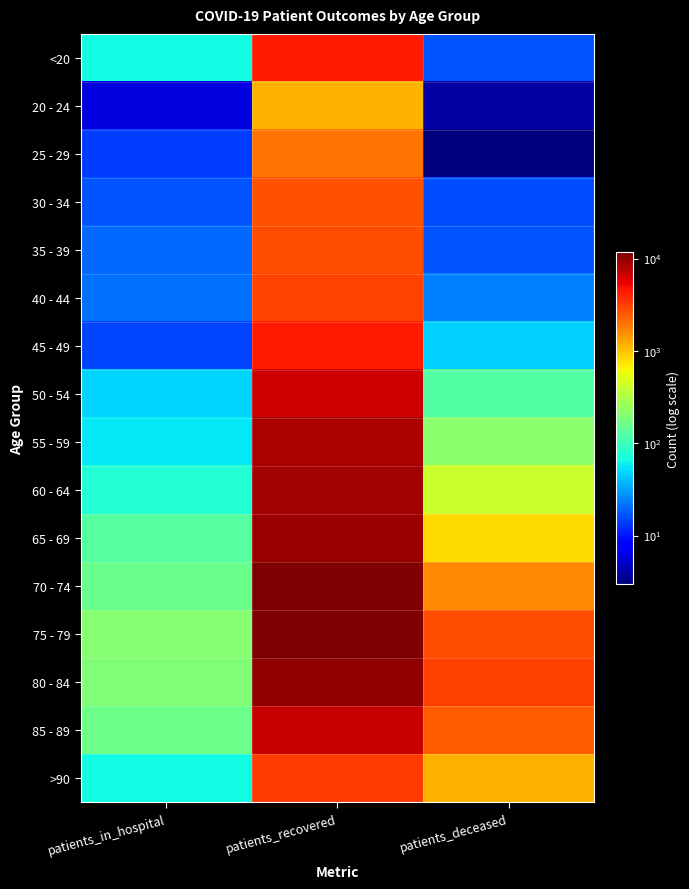

What is the difference between the highest and lowest values at patients_in_hospital?

202